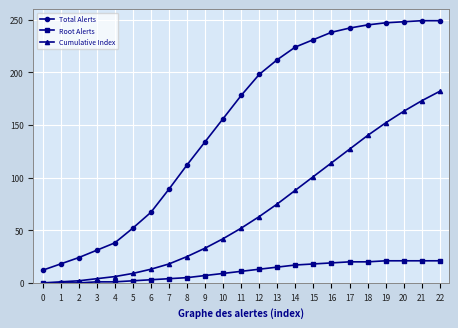

Does the chart display data point markers on the line(s)?

Yes